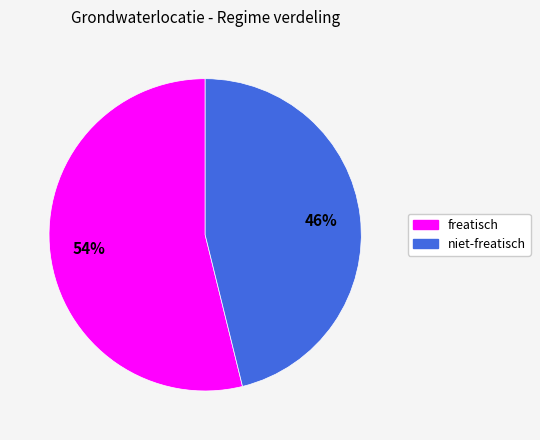

Which has a higher value, niet-freatisch or freatisch?

freatisch